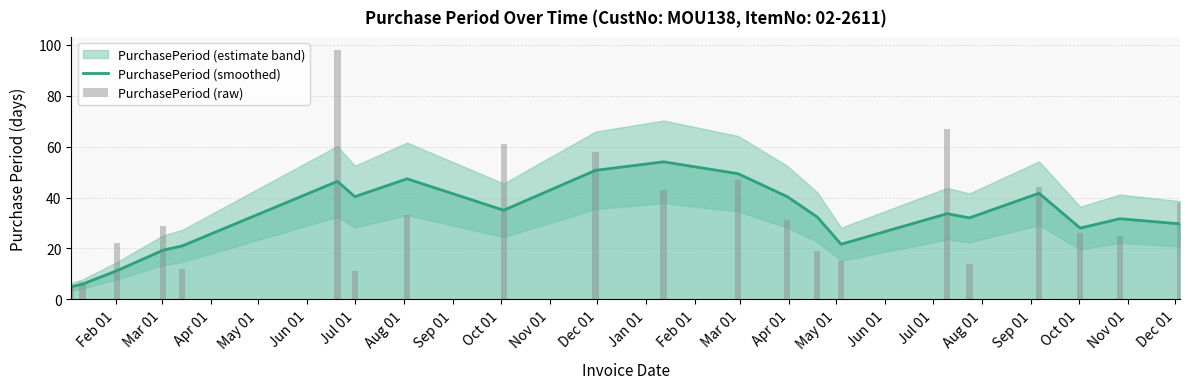

What is the sum of the PurchasePeriod (raw) values at Mar 01 and Apr 01?

29.0